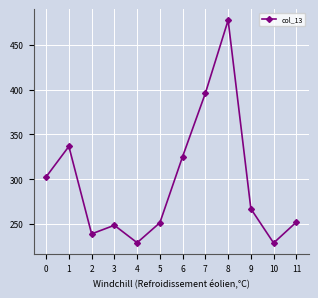

What is the value of the 11th point from the left?

228.9